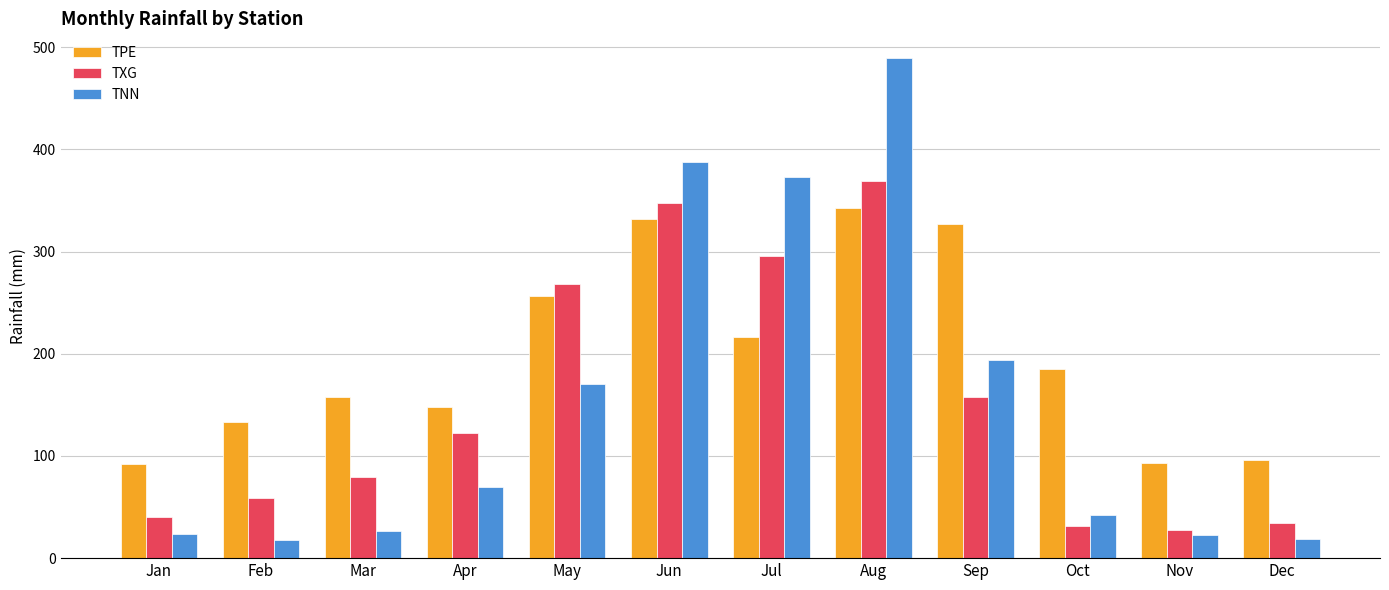

Which series has the widest spread of values?

TNN